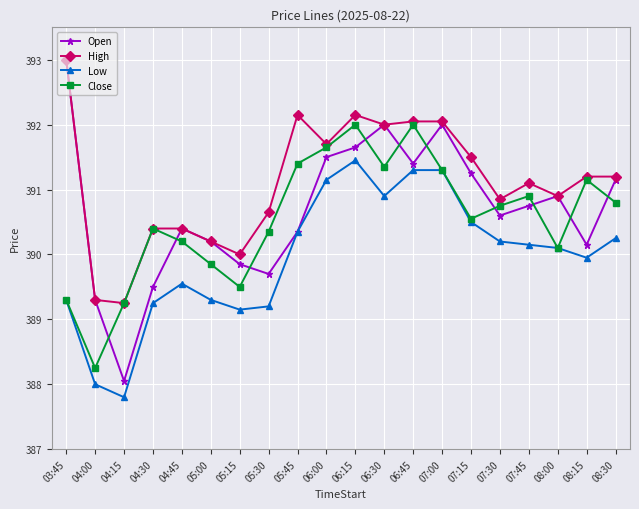

Which label corresponds to the largest value in the chart?

03:45